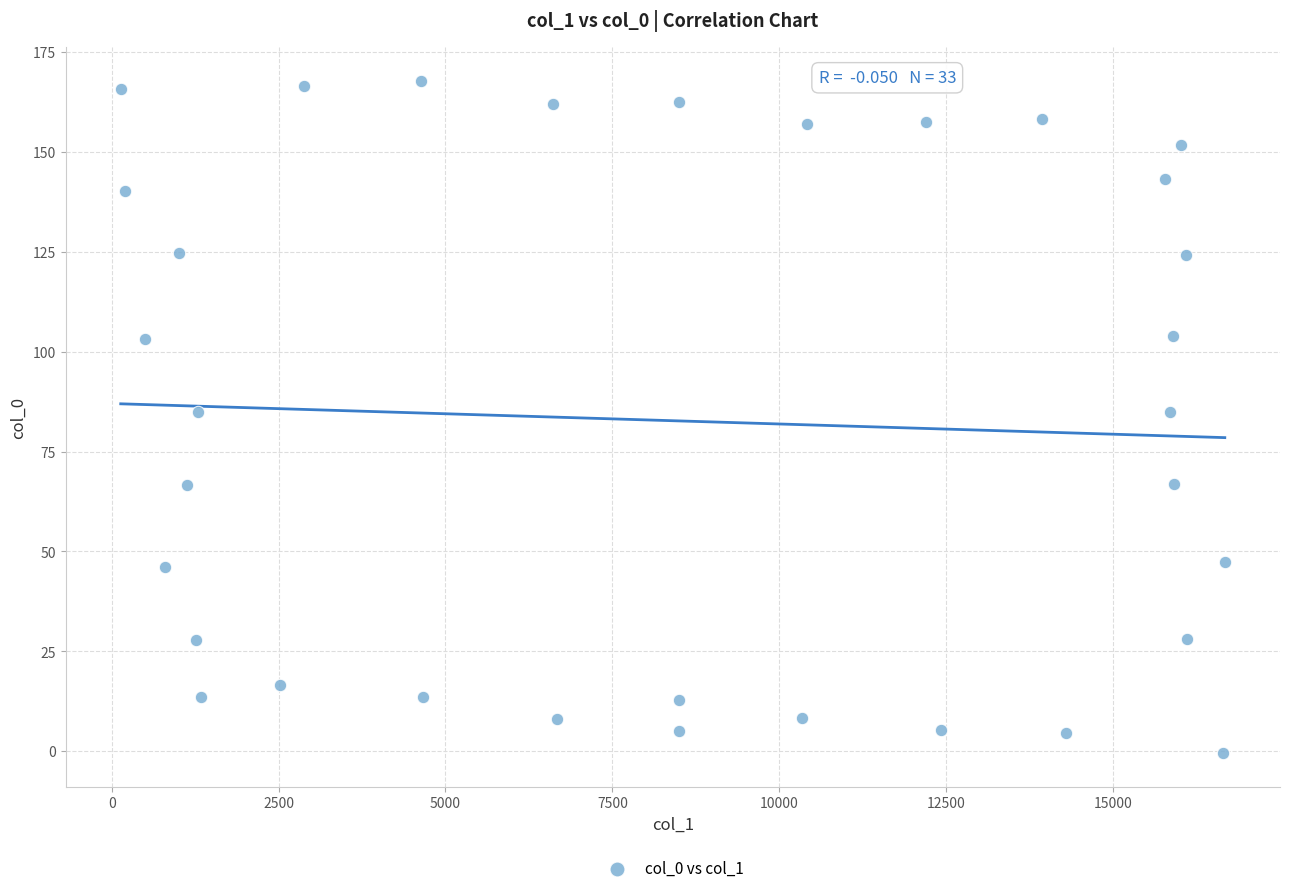

What is the range of X values (max minus min)?

16537.2